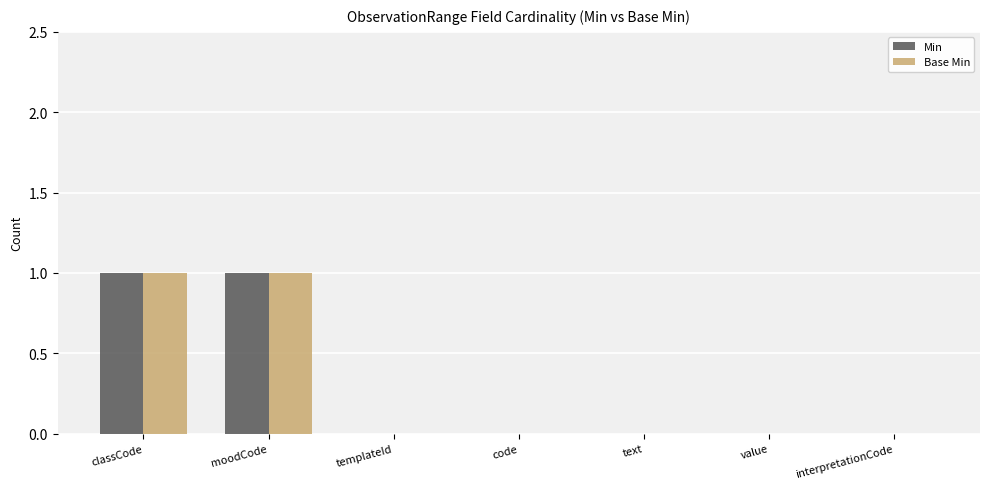

True or false: Min has a value of 0 at code.

True